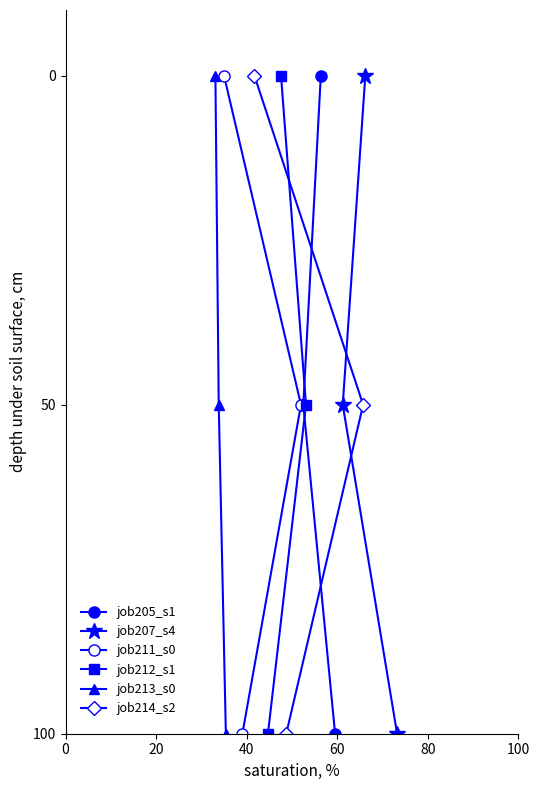

Which has a higher value, 40 or 20?

40